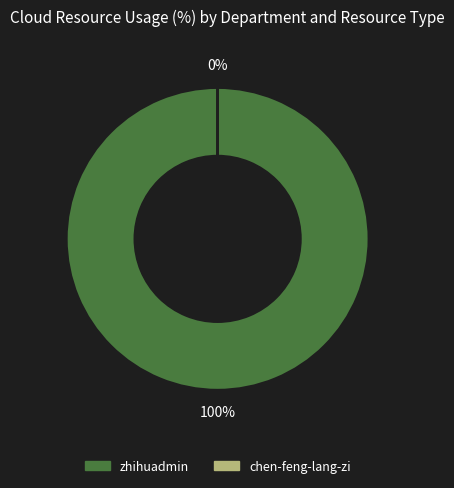

Count the number of slices in the pie.

2